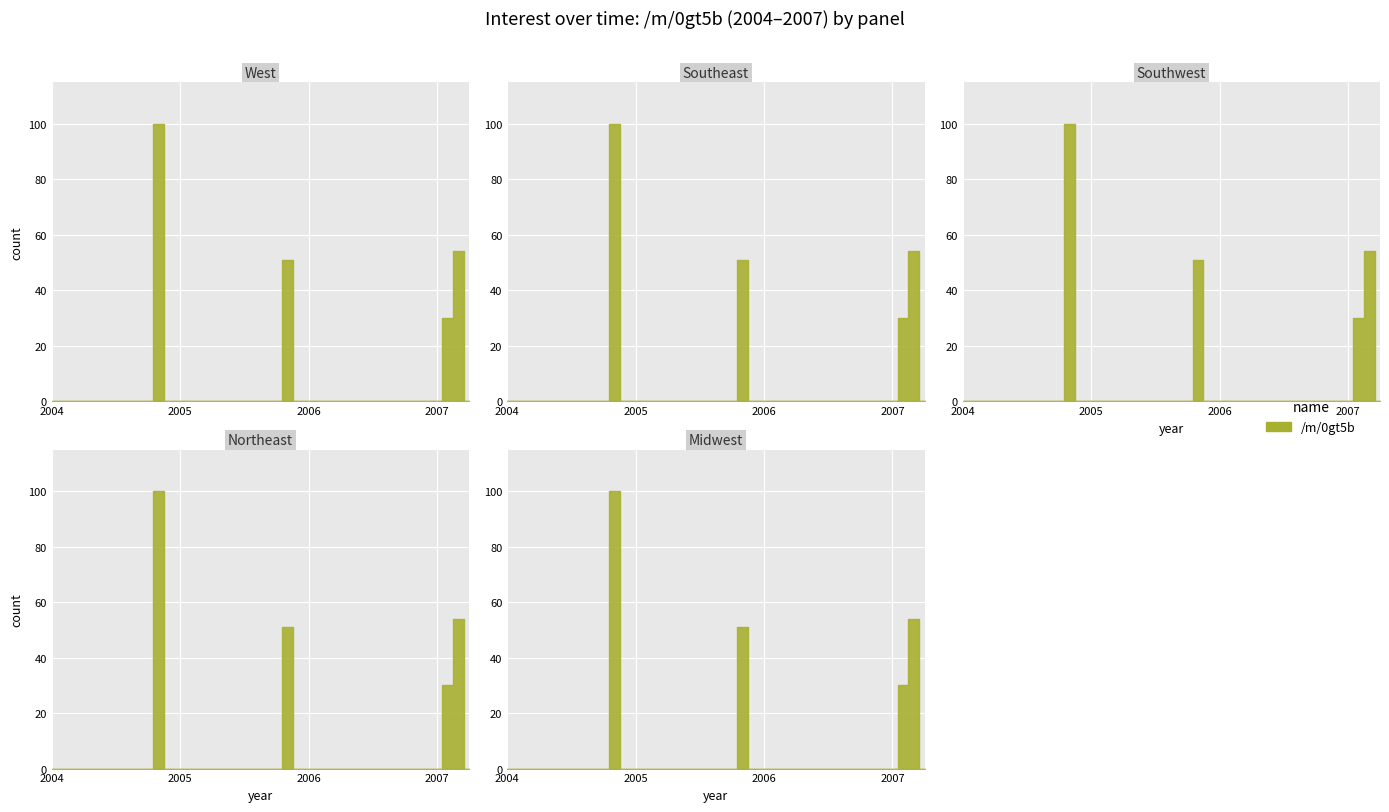

Where is the first local maximum?

2004-11